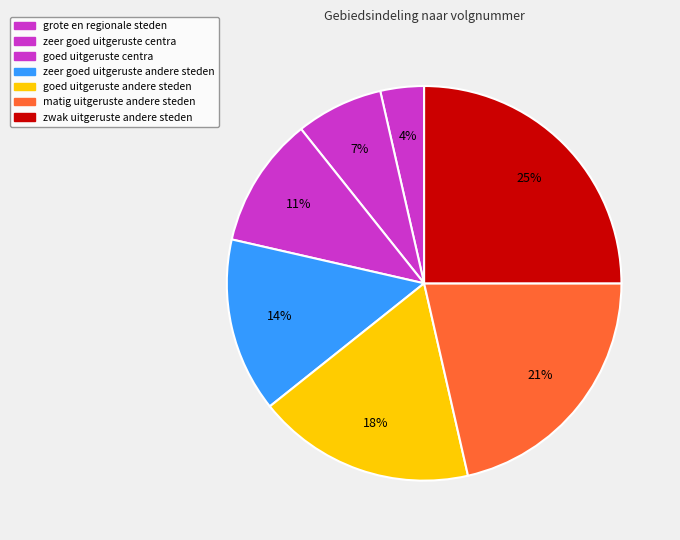

Rank the categories by value from lowest to highest.

grote en regionale steden, zeer goed uitgeruste centra, goed uitgeruste centra, zeer goed uitgeruste andere steden, goed uitgeruste andere steden, matig uitgeruste andere steden, zwak uitgeruste andere steden